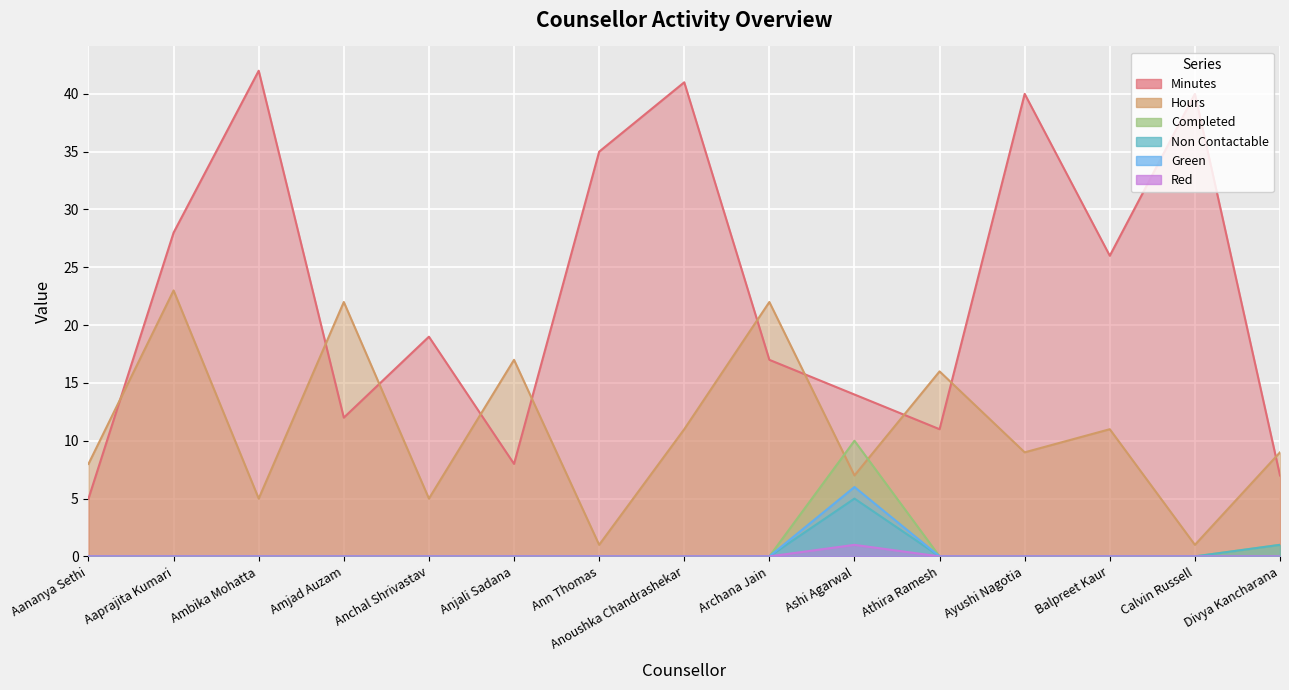

True or false: Completed has more than 0 interior local peaks.

True